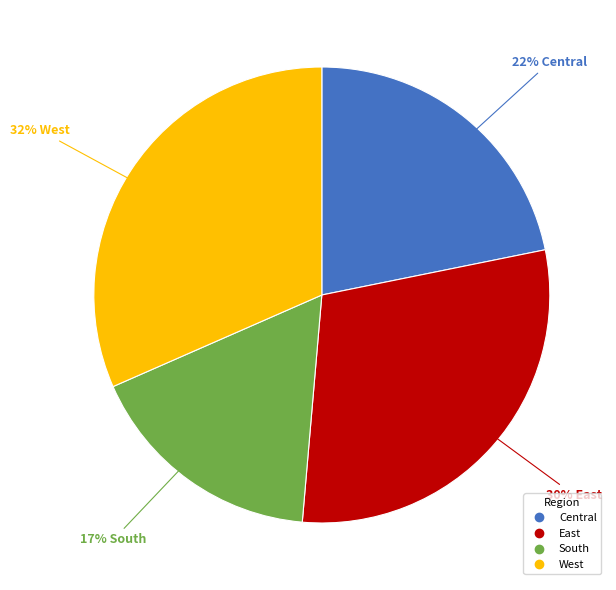

The South slice represents 27% of the pie. True or false?

False